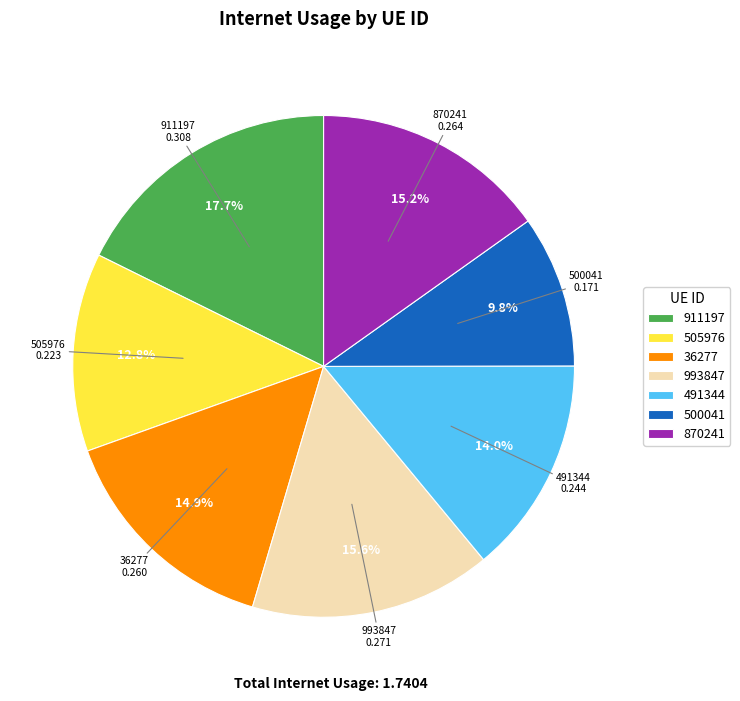

To the nearest percent, what percentage of the pie is 911197?

18%